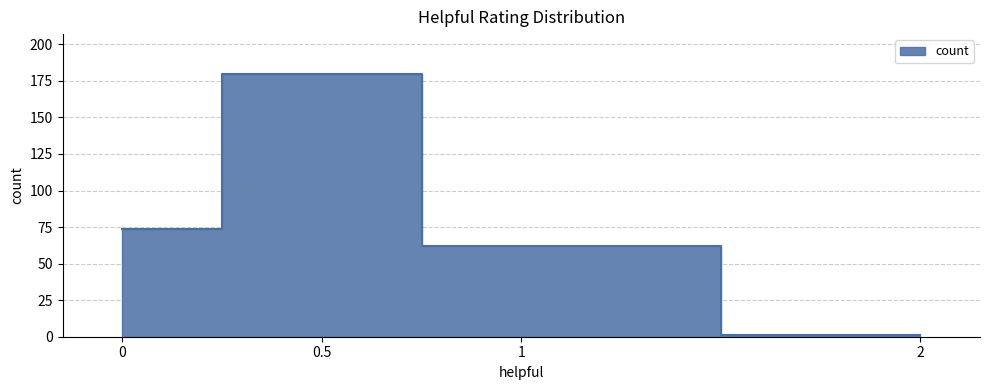

The value at 1 is 110. True or false?

False